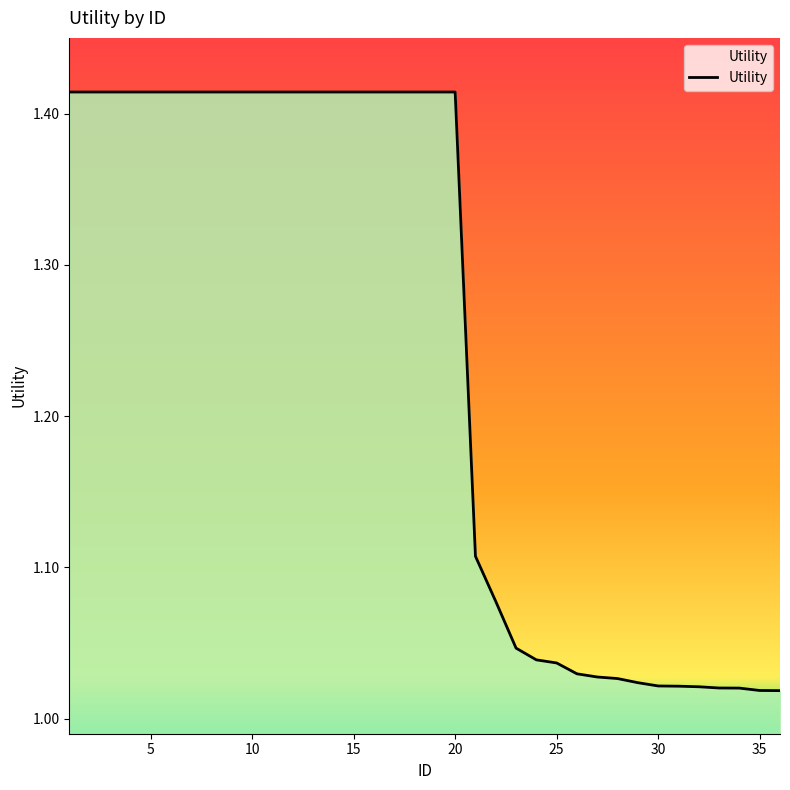

What is the difference between the maximum and minimum values?

0.4